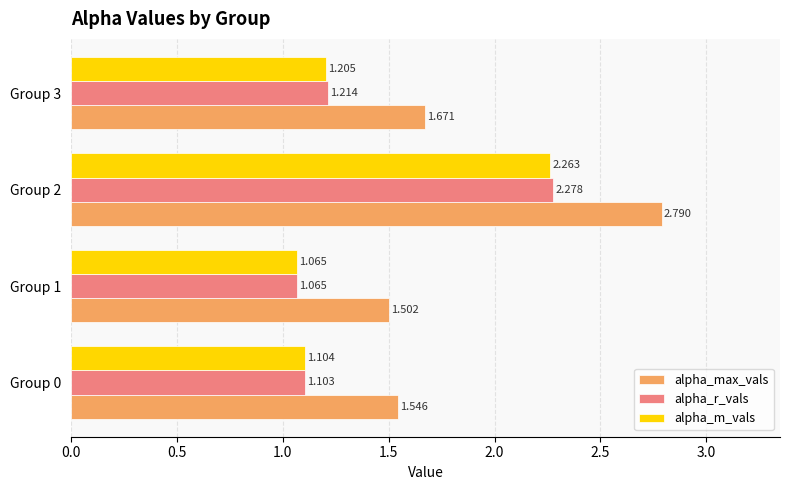

Rank the series by their maximum value, from highest to lowest.

alpha_max_vals, alpha_r_vals, alpha_m_vals